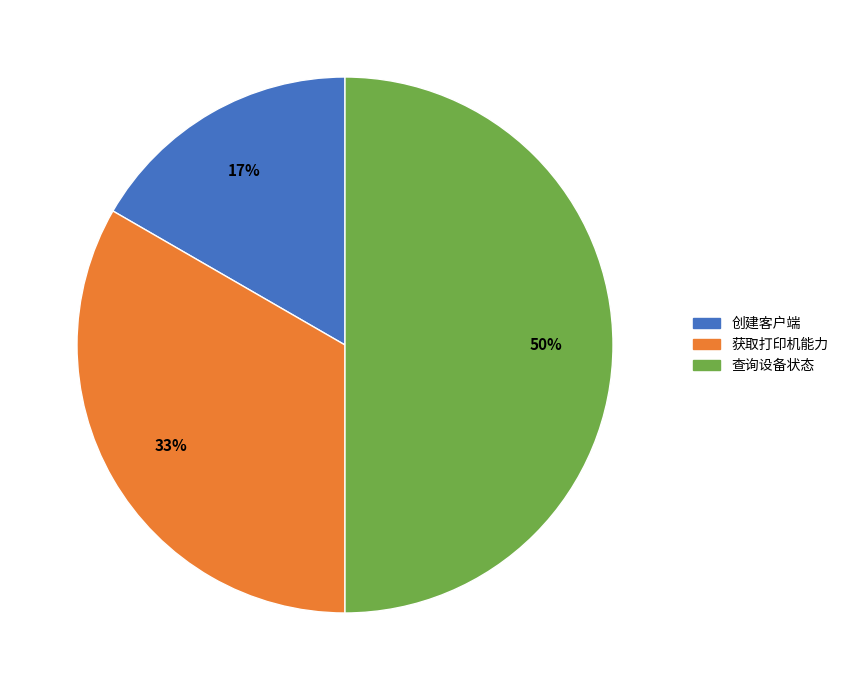

Rank the categories by value from highest to lowest.

查询设备状态, 获取打印机能力, 创建客户端